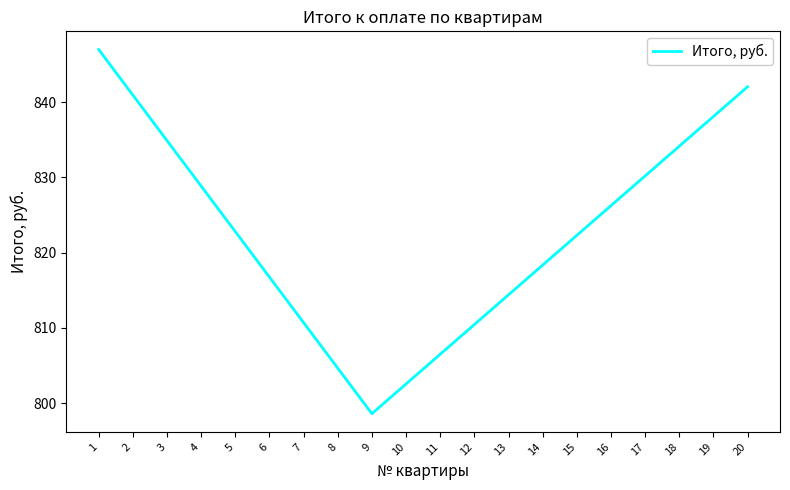

At which category does the chart reach its peak across all series?

1